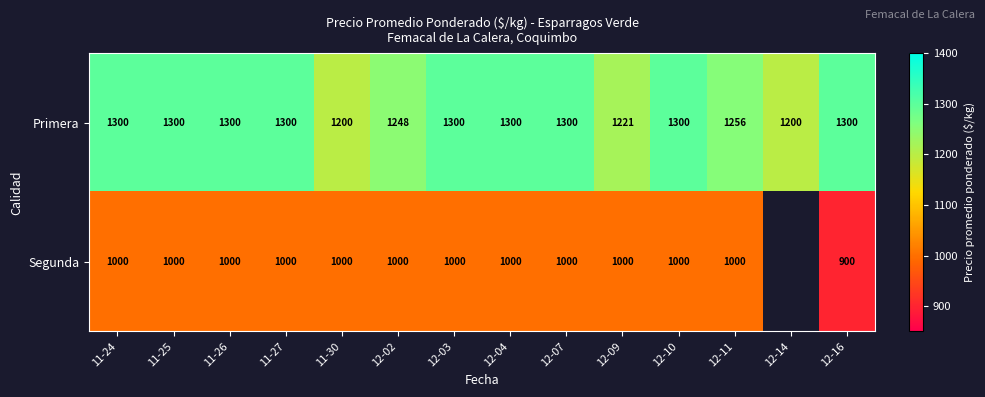

Between 12-04 and 11-30, which is larger?

12-04